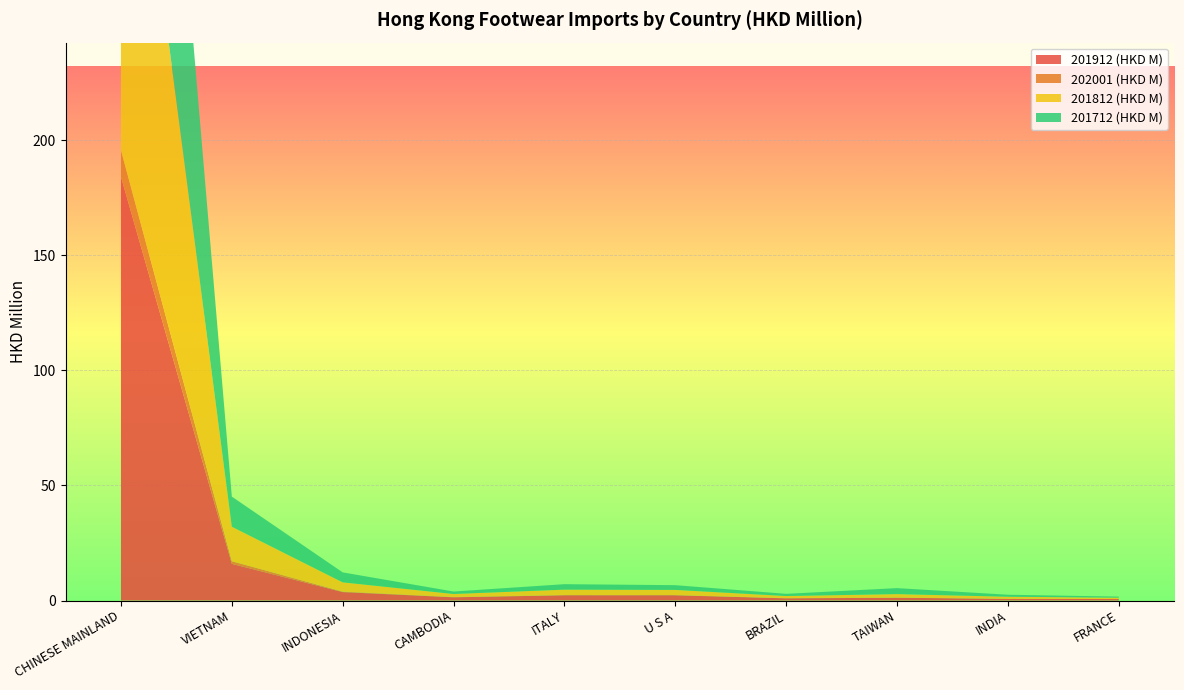

Reading left to right, what are all the values shown in this chart?

201912 (HKD M): CHINESE MAINLAND=184.0	VIETNAM=15.9	INDONESIA=3.7	CAMBODIA=1.4	ITALY=2.3	U S A=2.3	BRAZIL=0.9	TAIWAN=1.2	INDIA=0.7	FRANCE=0.6
202001 (HKD M): CHINESE MAINLAND=11.6	VIETNAM=1.1	INDONESIA=0.2	CAMBODIA=0.1	ITALY=0.1	U S A=0.1	BRAZIL=0.1	TAIWAN=0.1	INDIA=0.1	FRANCE=0.0
201812 (HKD M): CHINESE MAINLAND=205.9	VIETNAM=15.0	INDONESIA=4.0	CAMBODIA=1.3	ITALY=2.3	U S A=2.2	BRAZIL=0.9	TAIWAN=1.5	INDIA=0.9	FRANCE=0.5
201712 (HKD M): CHINESE MAINLAND=211.2	VIETNAM=13.1	INDONESIA=4.3	CAMBODIA=1.1	ITALY=2.4	U S A=2.1	BRAZIL=1.0	TAIWAN=2.6	INDIA=0.9	FRANCE=0.5